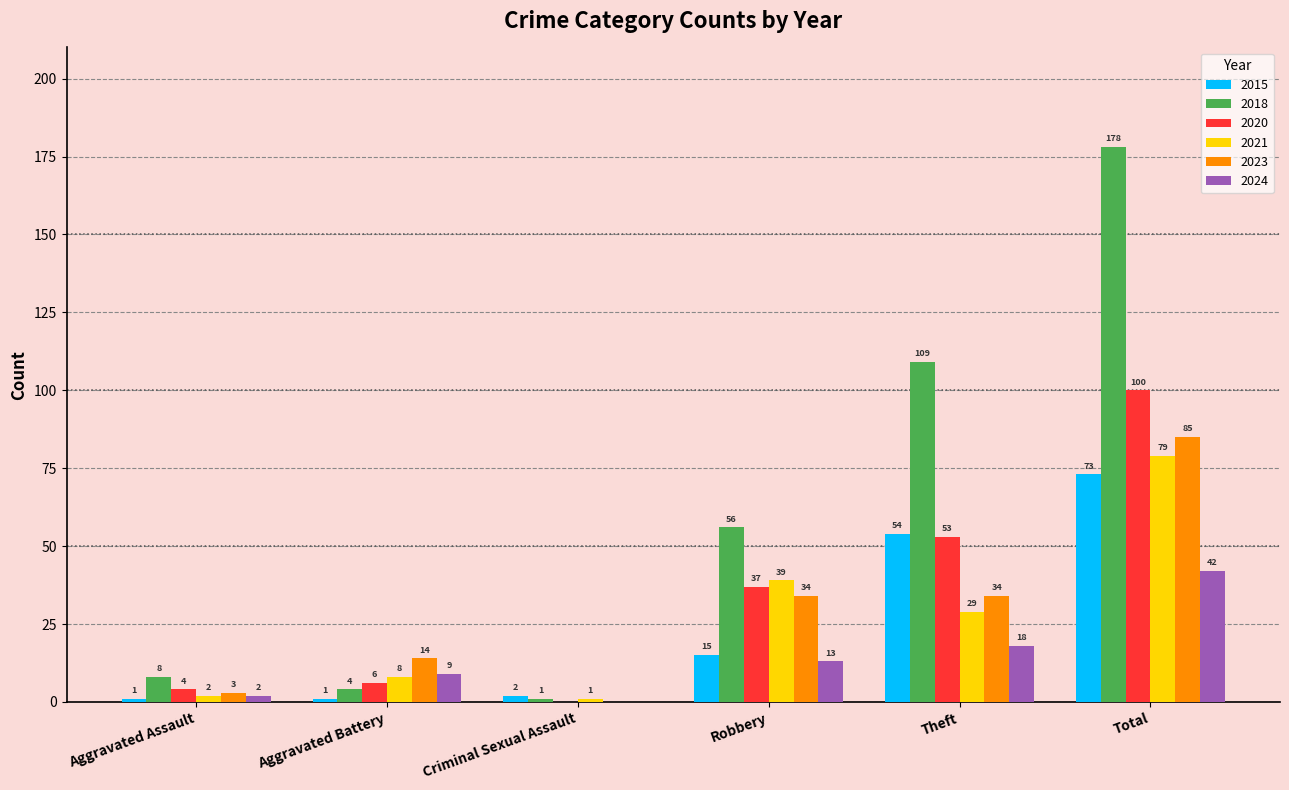

How many data points does each series have?

6